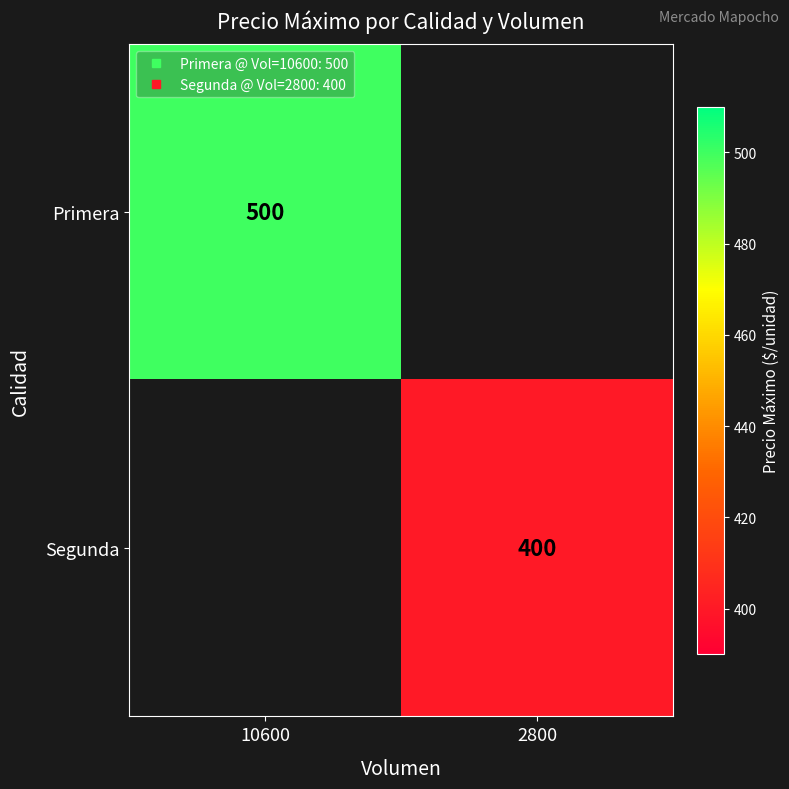

Rank the categories by Primera value from lowest to highest.

10600, 2800